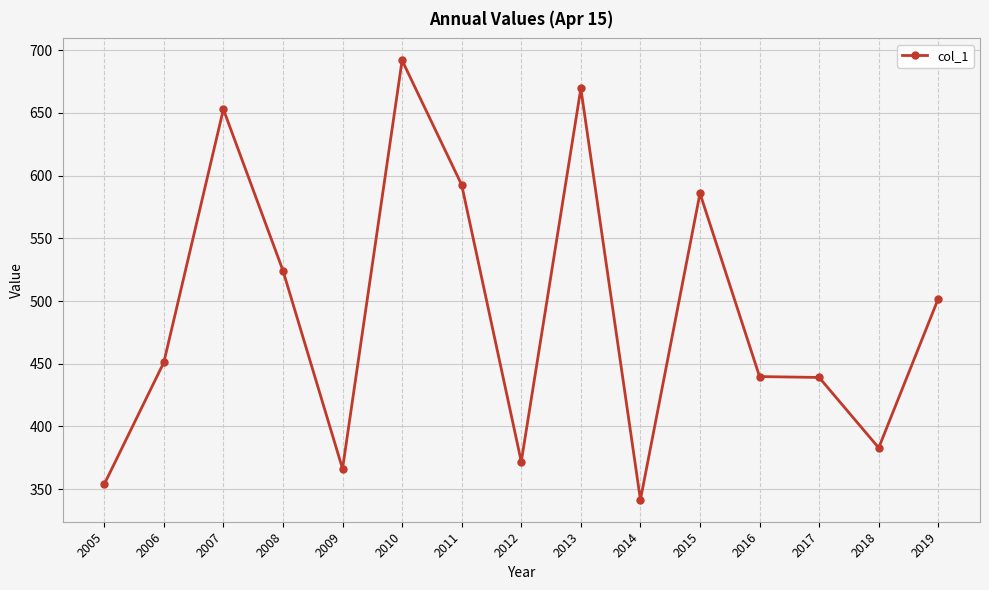

Where does the data first go above 451?

2006